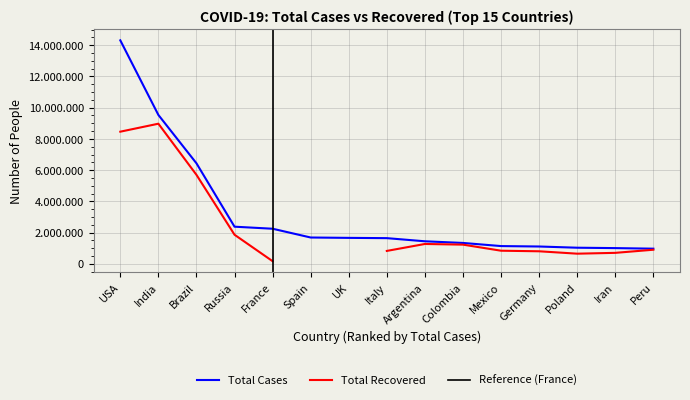

List the labels in order of value, smallest first.

Peru, Iran, Poland, Germany, Mexico, Colombia, Argentina, Italy, UK, Spain, France, Russia, Brazil, India, USA